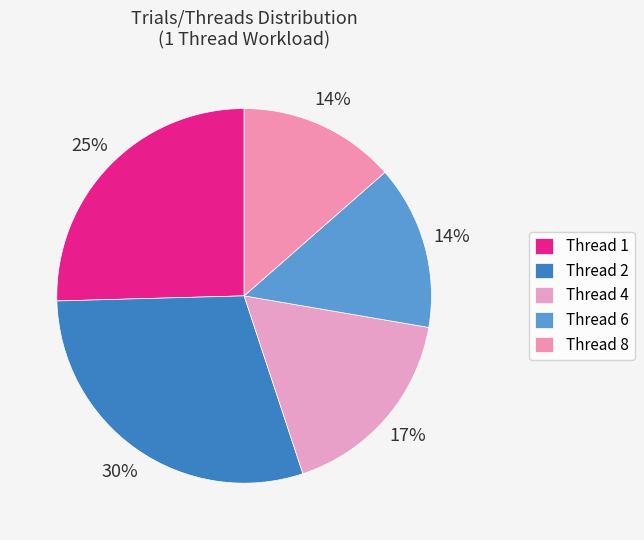

Does any single category account for the majority?

No